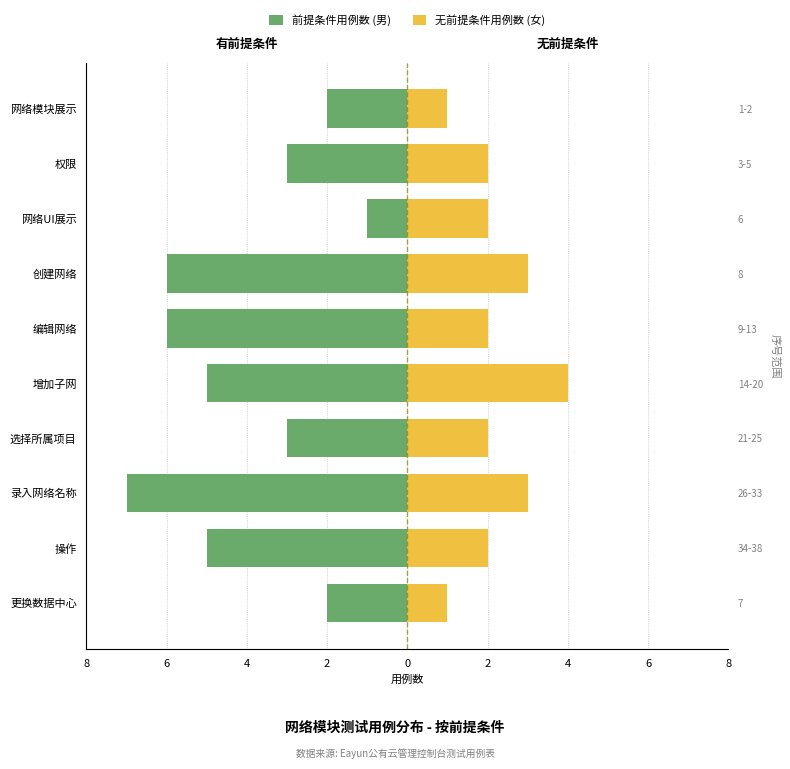

How many distinct data groups are displayed?

2